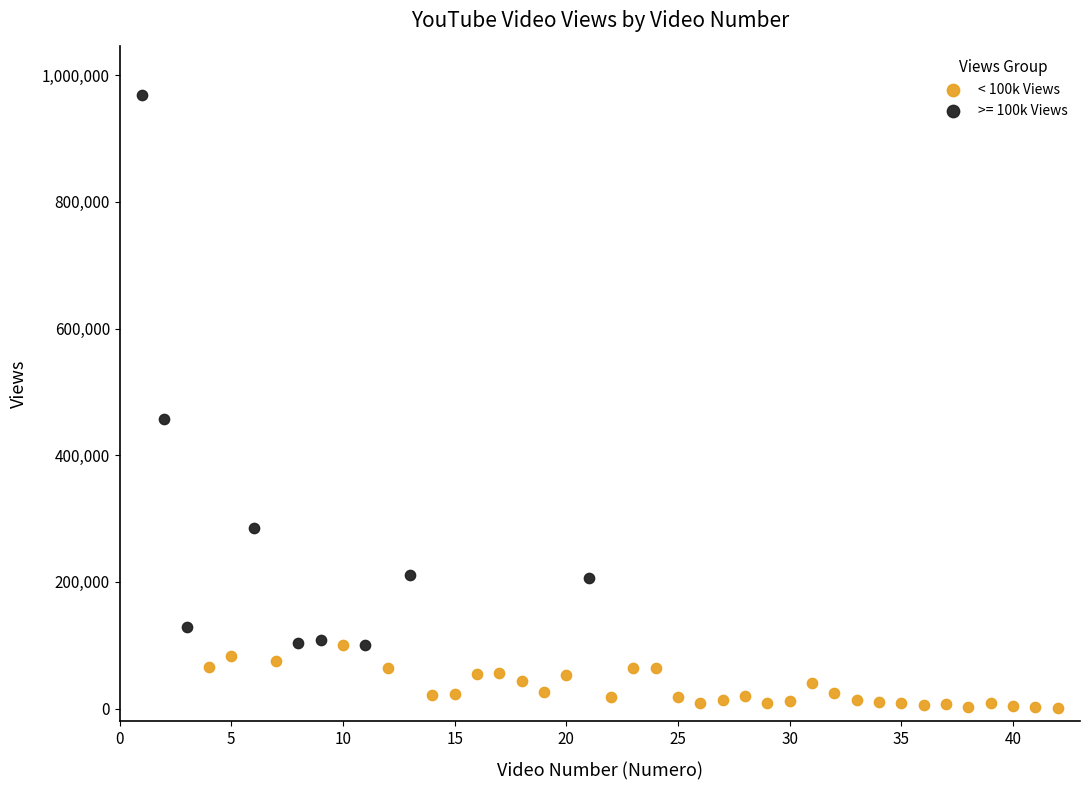

Which series has the widest spread of Y values?

>= 100k Views